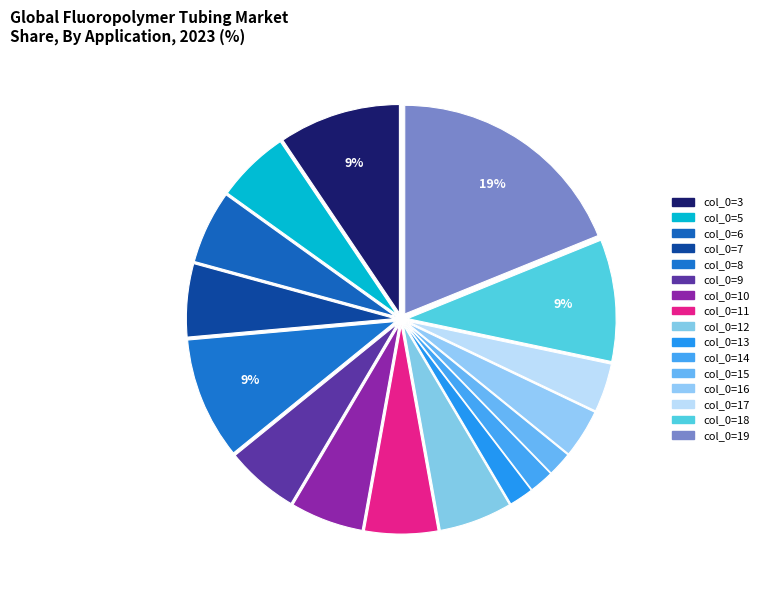

Count the number of slices in the pie.

16